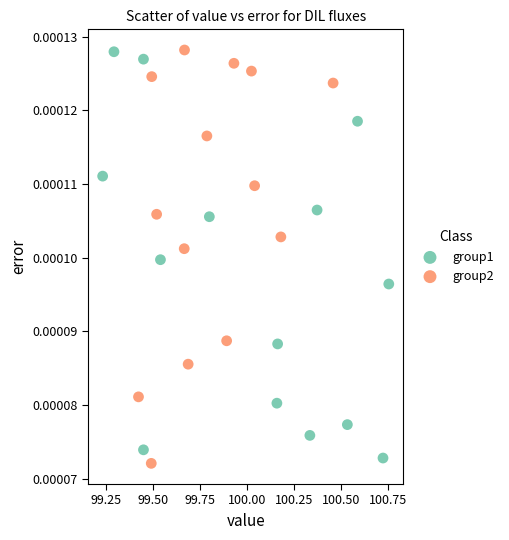

What are all the series names shown in the legend?

group1, group2